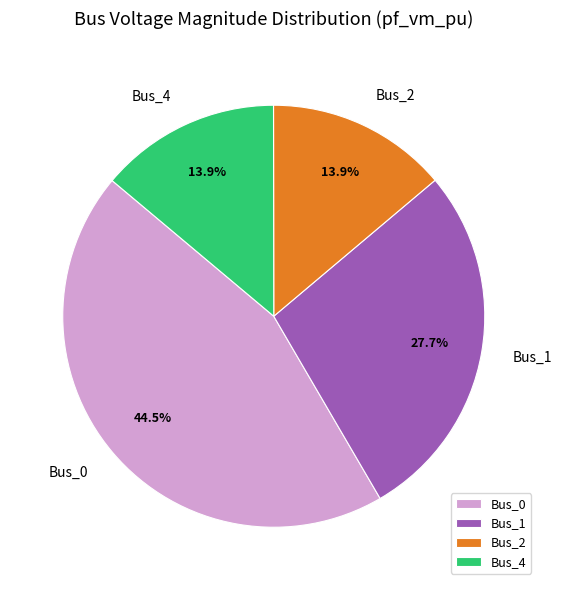

To the nearest percent, what is the average slice percentage?

25%